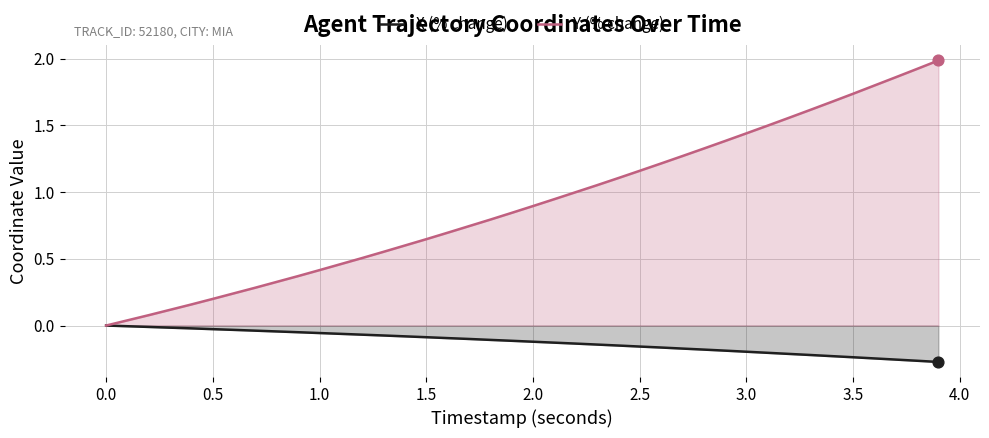

The value of X (% change) at 2.0 is -0.1. True or false?

True